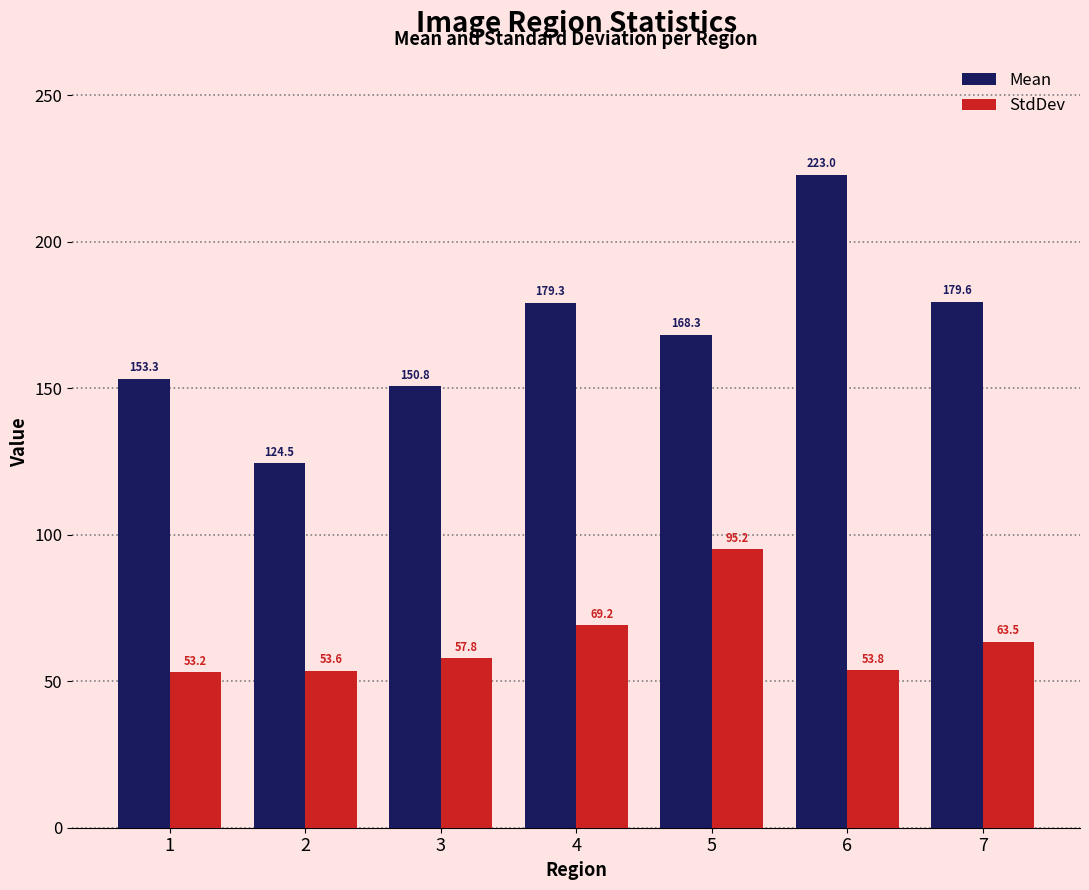

Which series changed the most between 3 and 7?

Mean